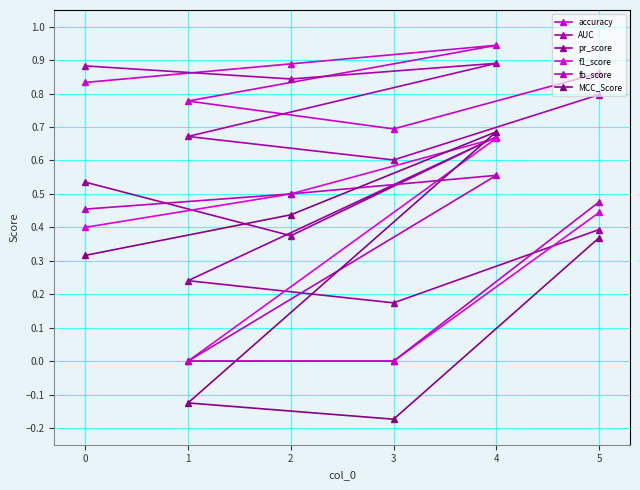

How many lines are shown in the chart?

6